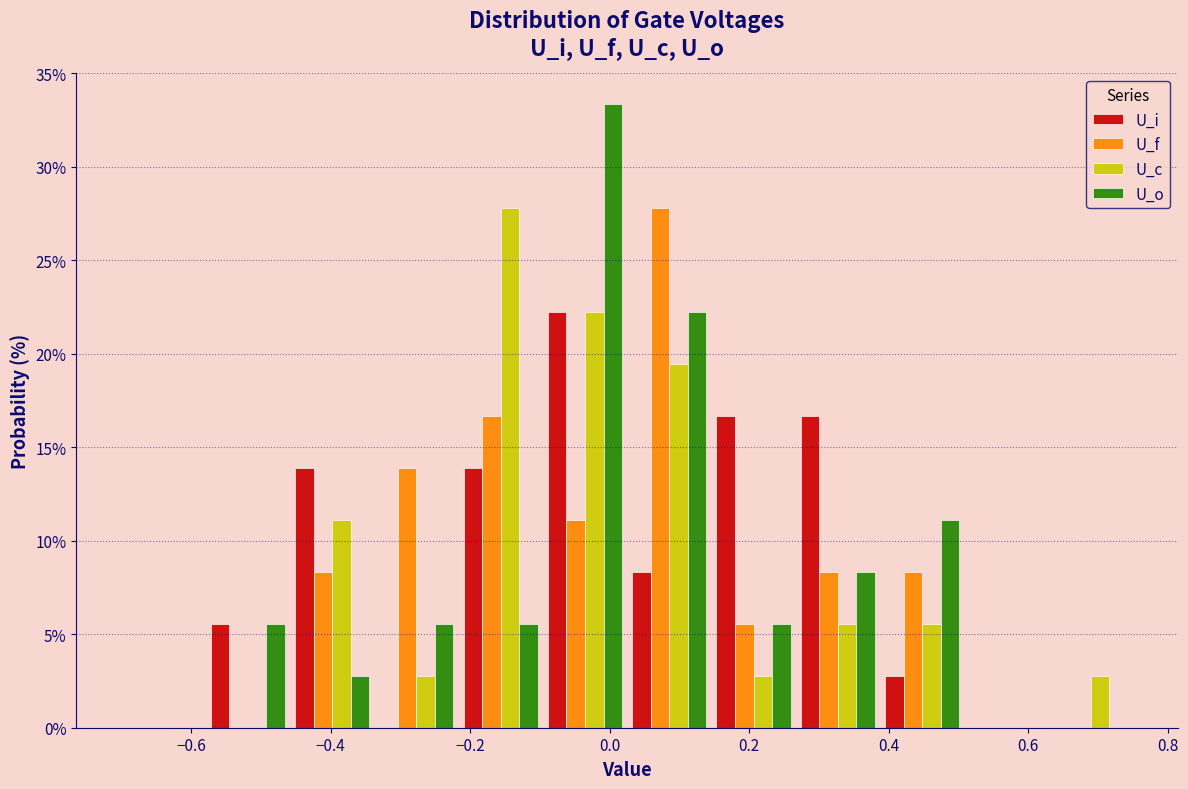

Reading left to right, transcribe this chart: for each range on the x-axis, give the height of each series' bar. Neither the bar edges nor the heights are printed on the chart, so give them approximately, as read against the axes.

-0.70 to -0.58: U_i=0	U_f=0	U_c=0	U_o=0
-0.58 to -0.46: U_i=5.5	U_f=0	U_c=0	U_o=5.5
-0.46 to -0.34: U_i=14.0	U_f=8.5	U_c=11.0	U_o=3.0
-0.34 to -0.22: U_i=0	U_f=14.0	U_c=3.0	U_o=5.5
-0.22 to -0.10: U_i=14.0	U_f=16.5	U_c=28.0	U_o=5.5
-0.10 to 0.02: U_i=22.0	U_f=11.0	U_c=22.0	U_o=33.5
0.02 to 0.14: U_i=8.5	U_f=28.0	U_c=19.5	U_o=22.0
0.14 to 0.26: U_i=16.5	U_f=5.5	U_c=3.0	U_o=5.5
0.26 to 0.38: U_i=16.5	U_f=8.5	U_c=5.5	U_o=8.5
0.38 to 0.50: U_i=3.0	U_f=8.5	U_c=5.5	U_o=11.0
0.50 to 0.62: U_i=0	U_f=0	U_c=0	U_o=0
0.62 to 0.76: U_i=0	U_f=0	U_c=3.0	U_o=0